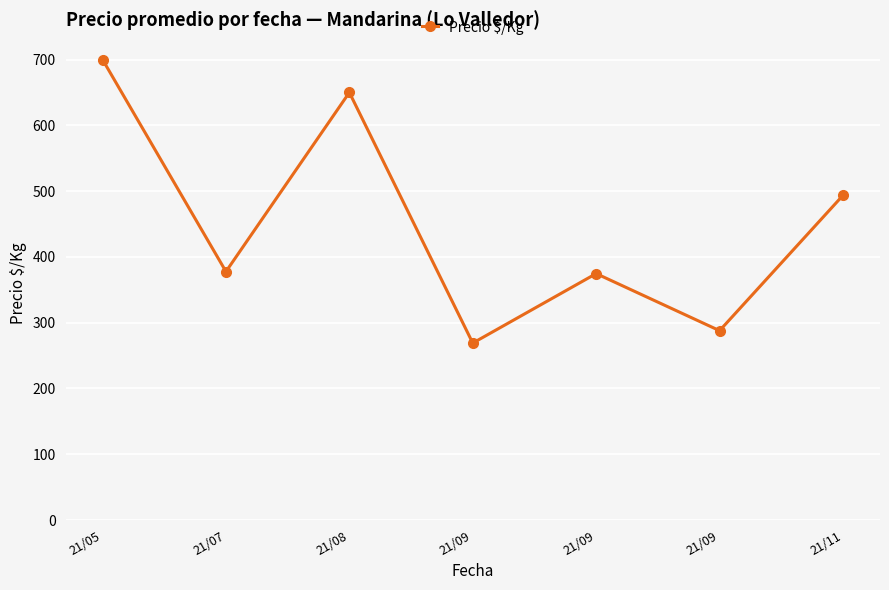

Reading left to right, what are all the values shown in this chart?

700.0	377.7	650.0	269.0	374.6	287.9	493.6